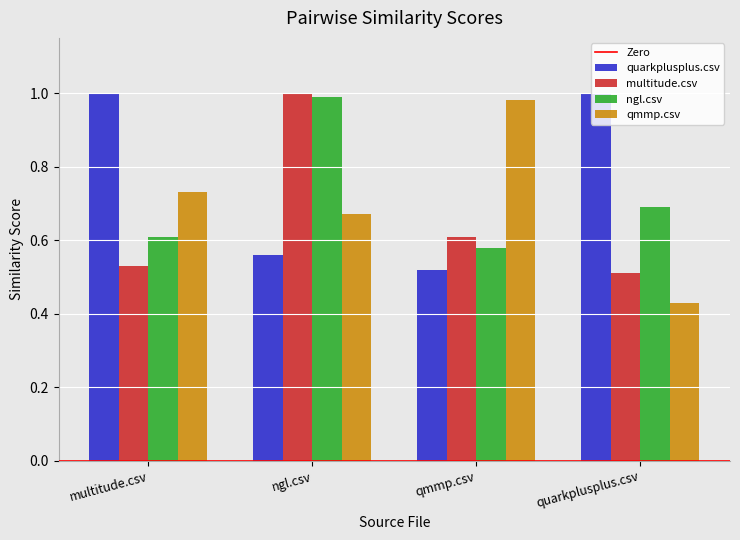

List the labels in order of multitude.csv value, smallest first.

quarkplusplus.csv, multitude.csv, qmmp.csv, ngl.csv